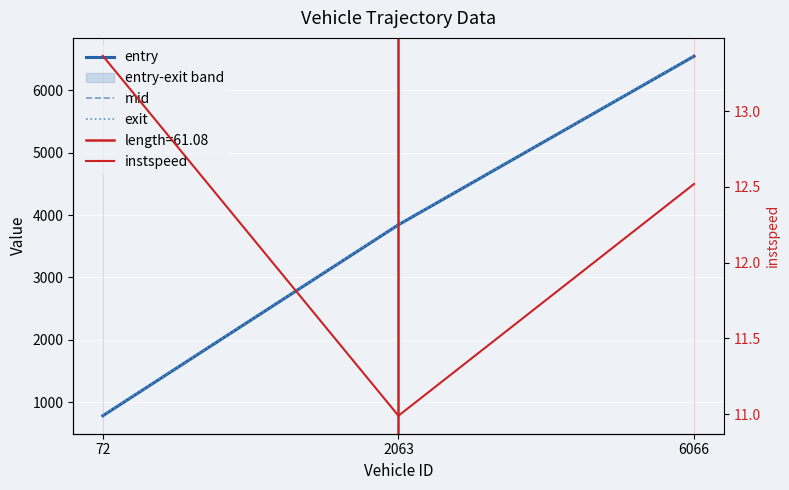

How many lines are shown in the chart?

4